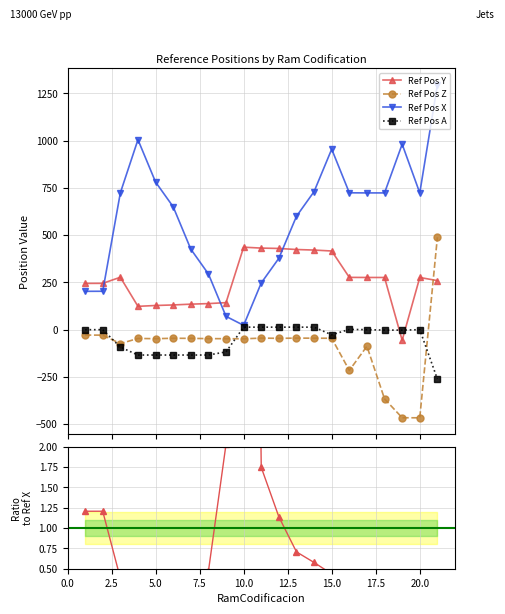

Reading right to left, transcribe all the data shown in this chart.

Ref Pos Y: 259.5	276.1	-55.8	276.1	276.1	276.6	416.1	421.1	424.0	429.6	431.5	436.3	143.0	137.9	135.0	130.8	127.9	123.5	277.2	245.1	244.8
Ref Pos Z: 488.8	-466.0	-465.7	-366.0	-87.7	-215.4	-45.4	-45.0	-44.6	-45.8	-44.6	-48.3	-47.7	-47.2	-46.0	-45.4	-47.6	-46.4	-73.8	-28.9	-28.5
Ref Pos X: 1294.8	723.3	981.0	723.3	723.3	723.9	954.8	730.4	599.8	377.6	247.2	23.0	70.5	294.8	426.0	650.0	780.9	1004.8	723.7	203.2	202.9
Ref Pos A: -261.2	0.0	-2.3	-2.2	0.0	1.5	-27.2	13.3	13.3	13.3	13.3	13.3	-117.5	-134.1	-134.1	-134.1	-134.1	-134.1	-92.2	0.0	0.0
Ref Pos Y / Ref Pos X: 0.2	0.4	-0.1	0.4	0.4	0.4	0.4	0.6	0.7	1.1	1.7	19.0	2.0	0.5	0.3	0.2	0.2	0.1	0.4	1.2	1.2